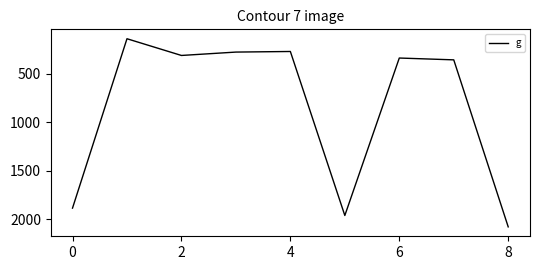

What is the maximum value shown in the chart?

2077.2